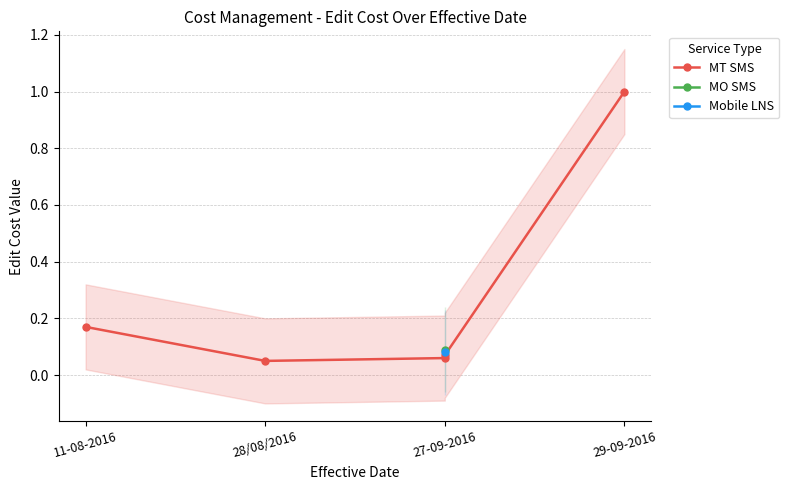

What is the smallest value displayed?

0.1